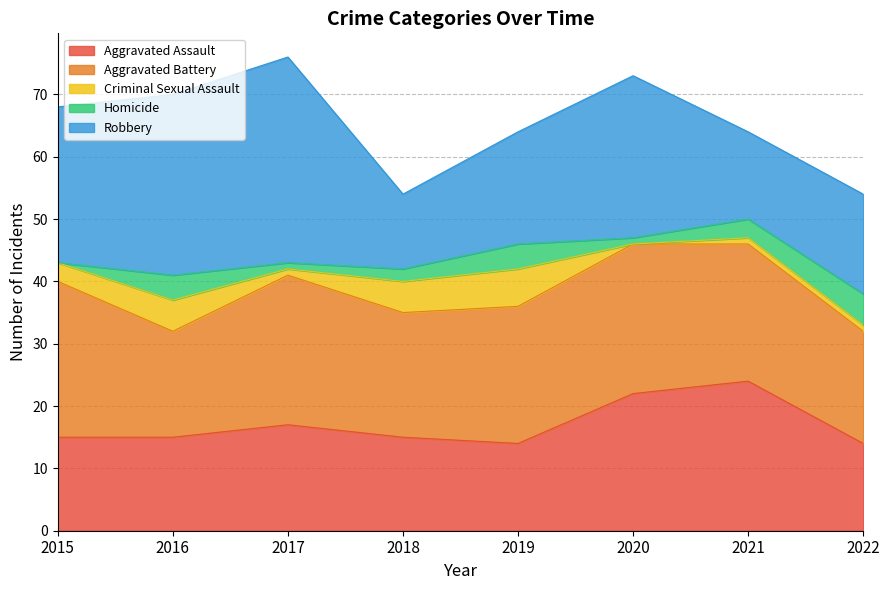

List the labels in order of Robbery value, largest first.

2017, 2016, 2020, 2015, 2019, 2022, 2021, 2018